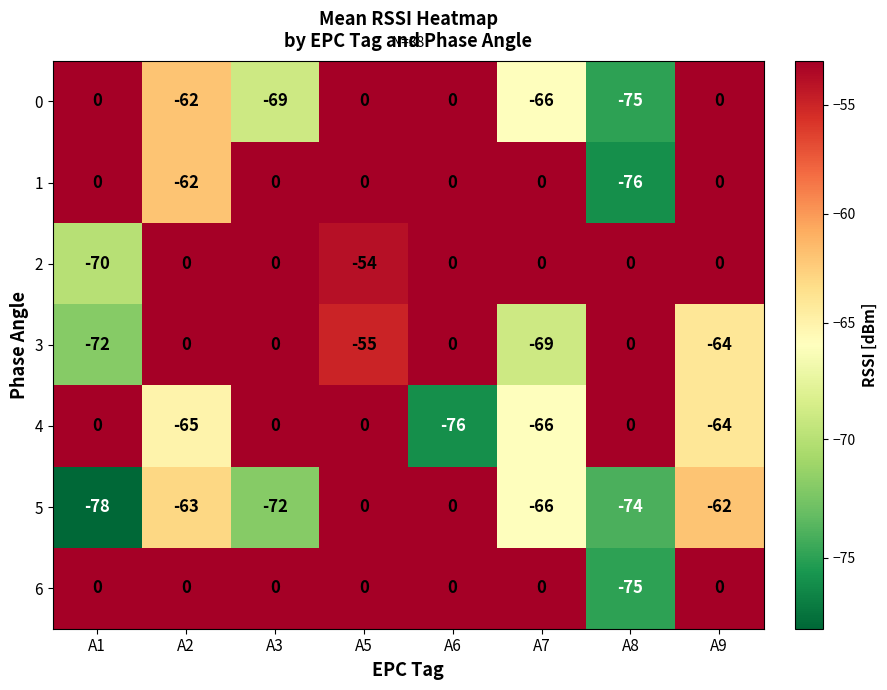

Is it true that 4 equals -90 at A7?

False